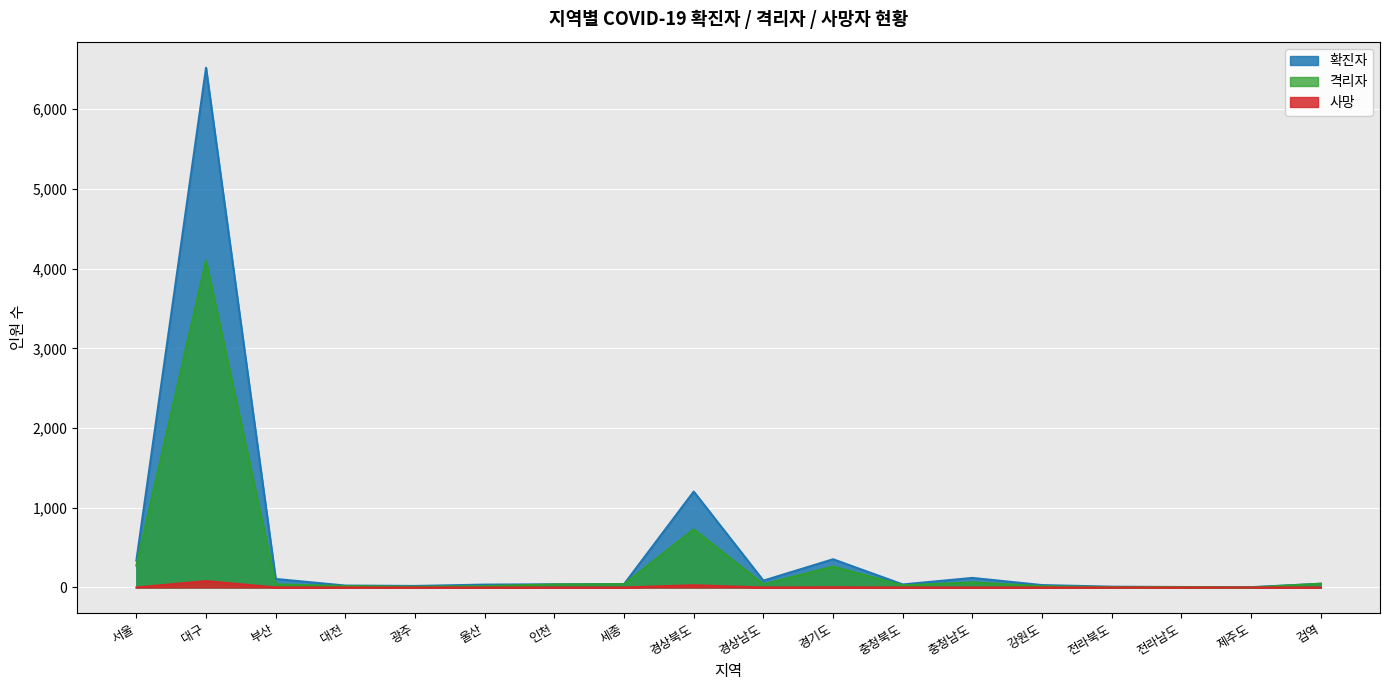

At which category is the sum across all series the highest?

대구